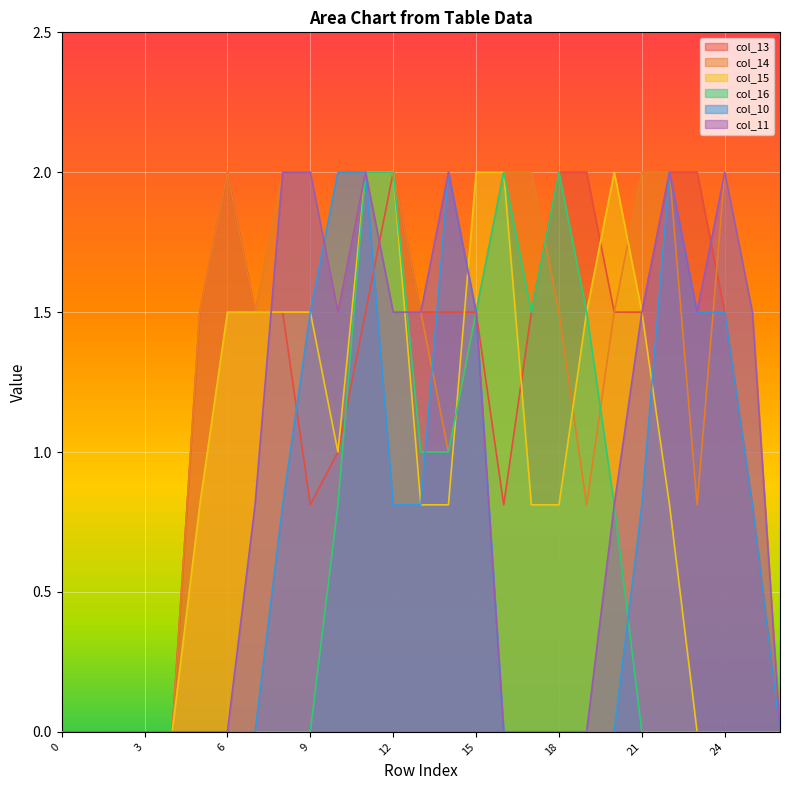

In col_14, how many points are lower than both neighbors (excluding endpoints)?

5